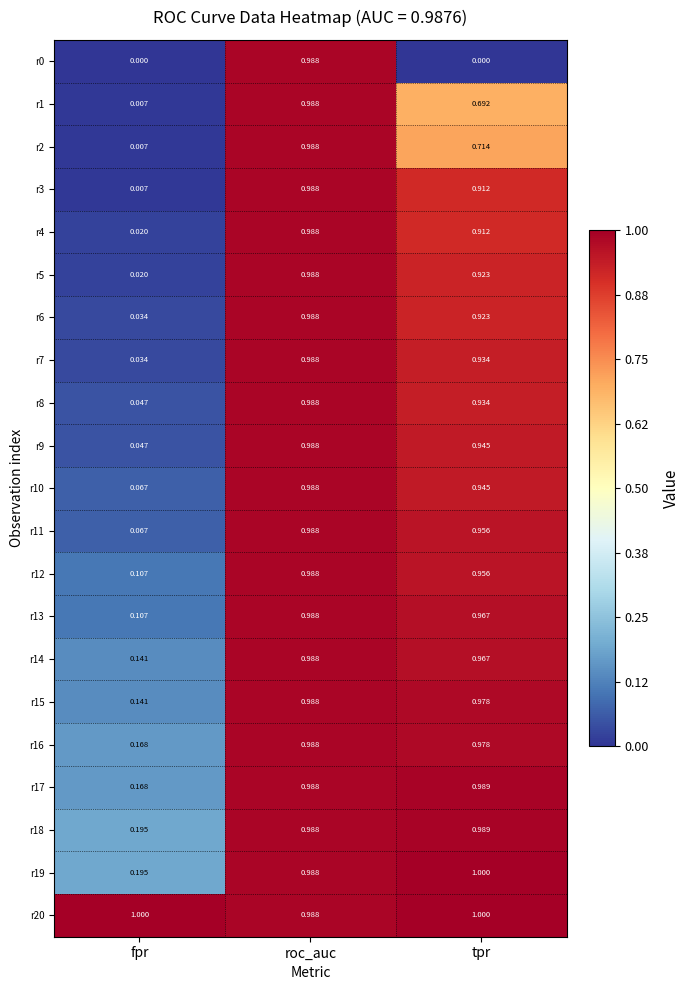

Where is r12 nearest to the value 0?

fpr